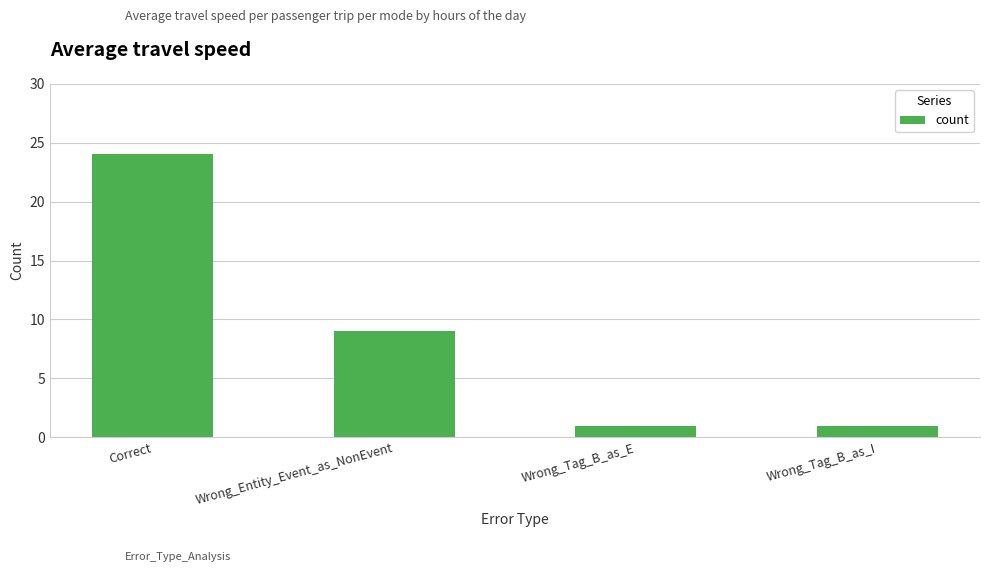

What is the change in value from Correct to Wrong_Entity_Event_as_NonEvent?

-15